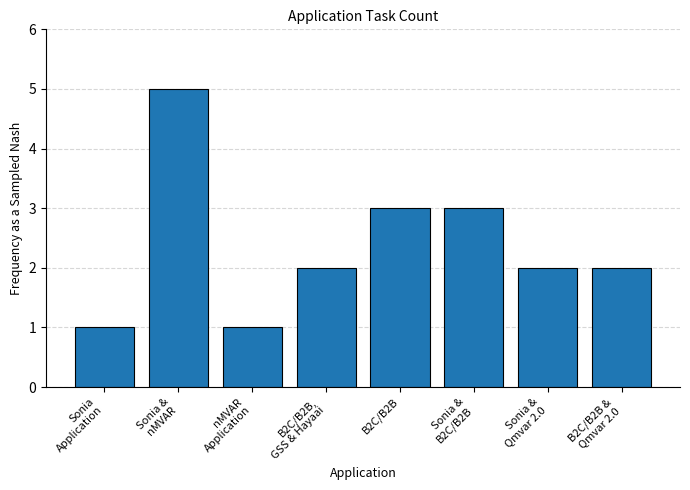

What is the greatest value displayed?

5